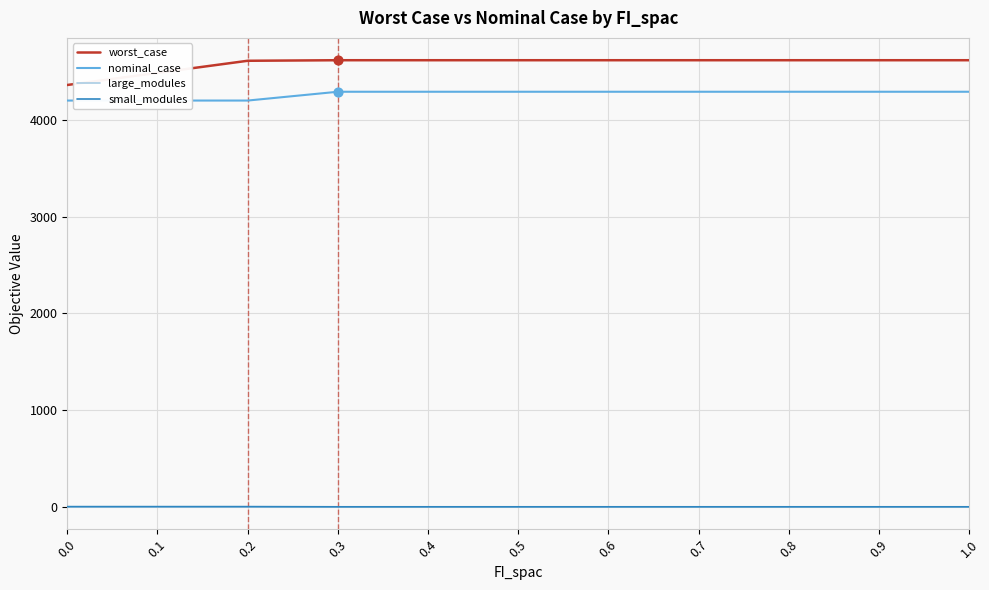

Which series reaches the minimum Y coordinate?

large_modules